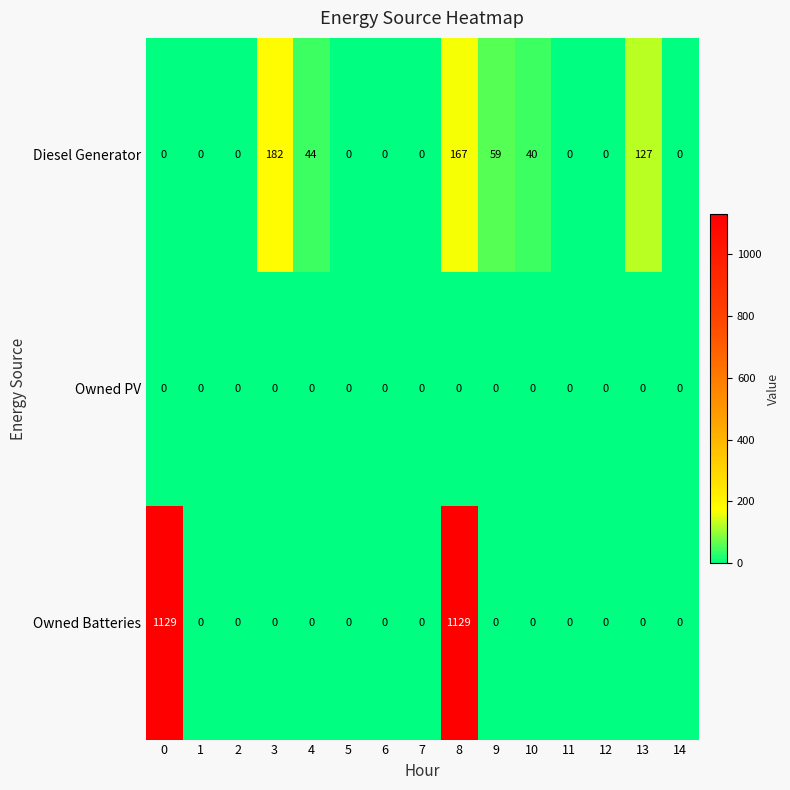

The Owned PV series shows 0 at 14. True or false?

True